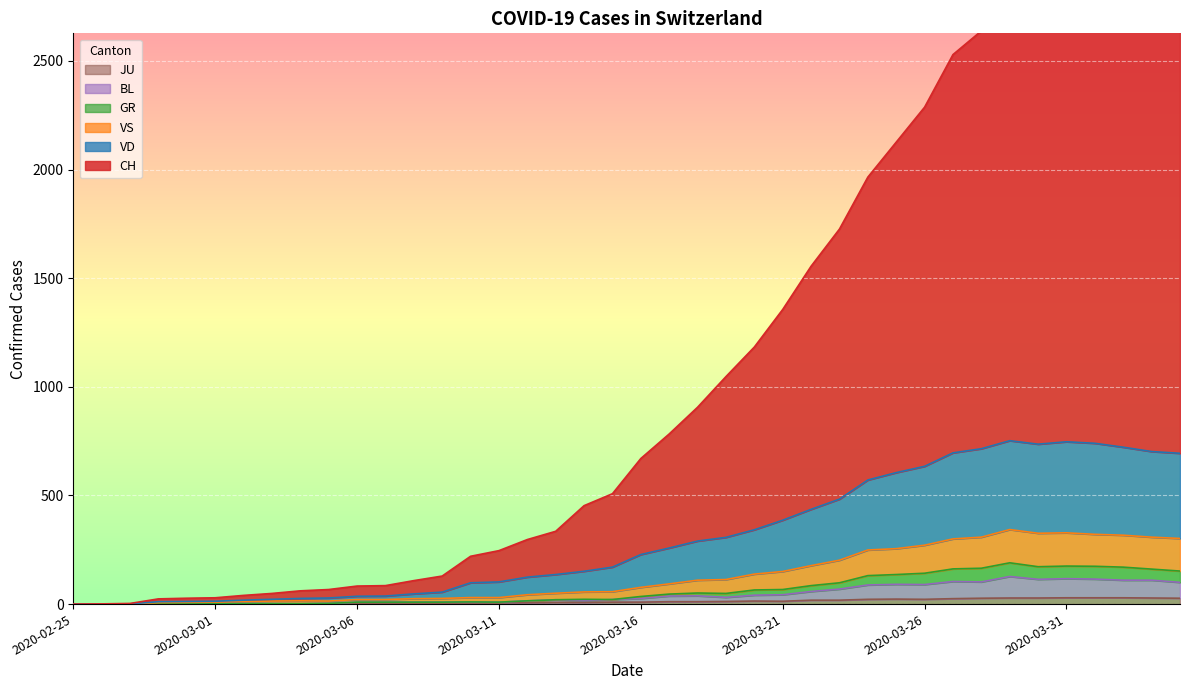

The value of GR at 2020-03-15 is 21. True or false?

True